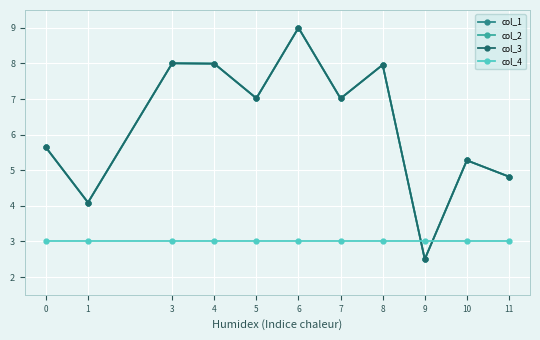

Is this an area chart (filled region under the line)?

No